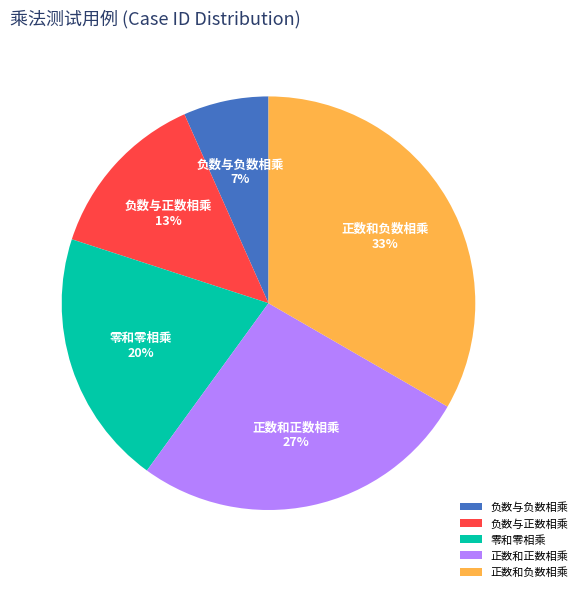

How many segments does this pie chart have?

5